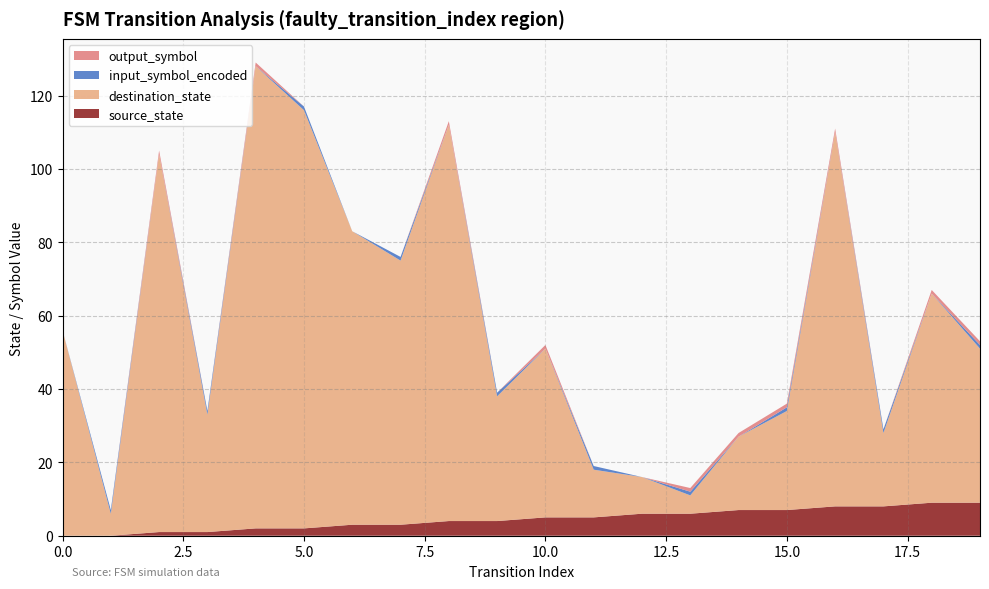

Reading left to right, what are all the values shown in this chart?

source_state: 0	0	1	1	2	2	3	3	4	4	5	5	6	6	7	7	8	8	9	9
destination_state: 56	6	103	32	126	114	80	72	108	34	46	13	10	5	20	27	102	20	57	42
input_symbol_encoded: 0	1	0	1	0	1	0	1	0	1	0	1	0	1	0	1	0	1	0	1
output_symbol: 0	0	1	0	1	0	0	0	1	0	1	0	0	1	1	1	1	0	1	1